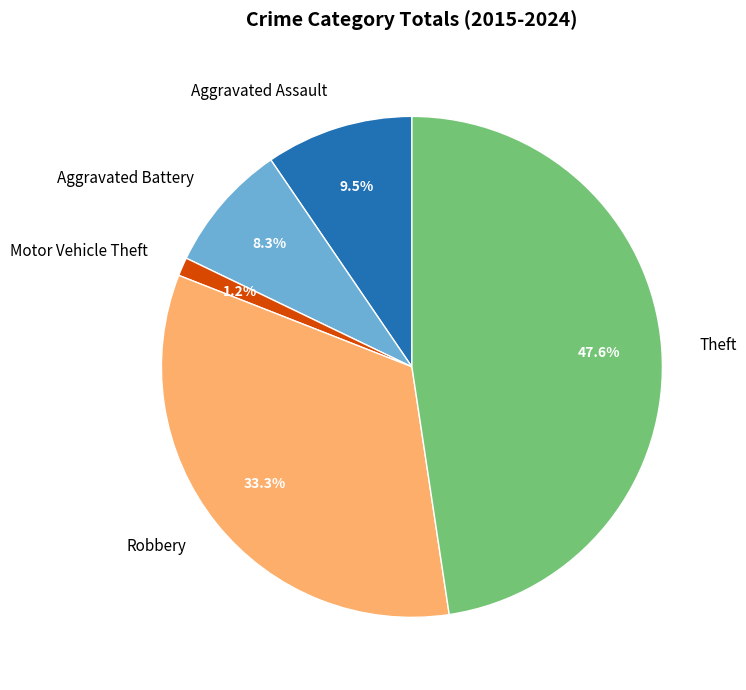

Does any single category account for the majority?

No